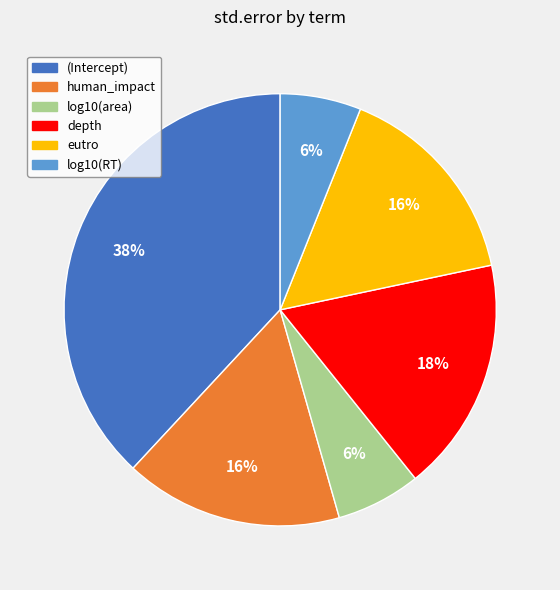

Does log10(RT) account for over 50% of the chart?

No